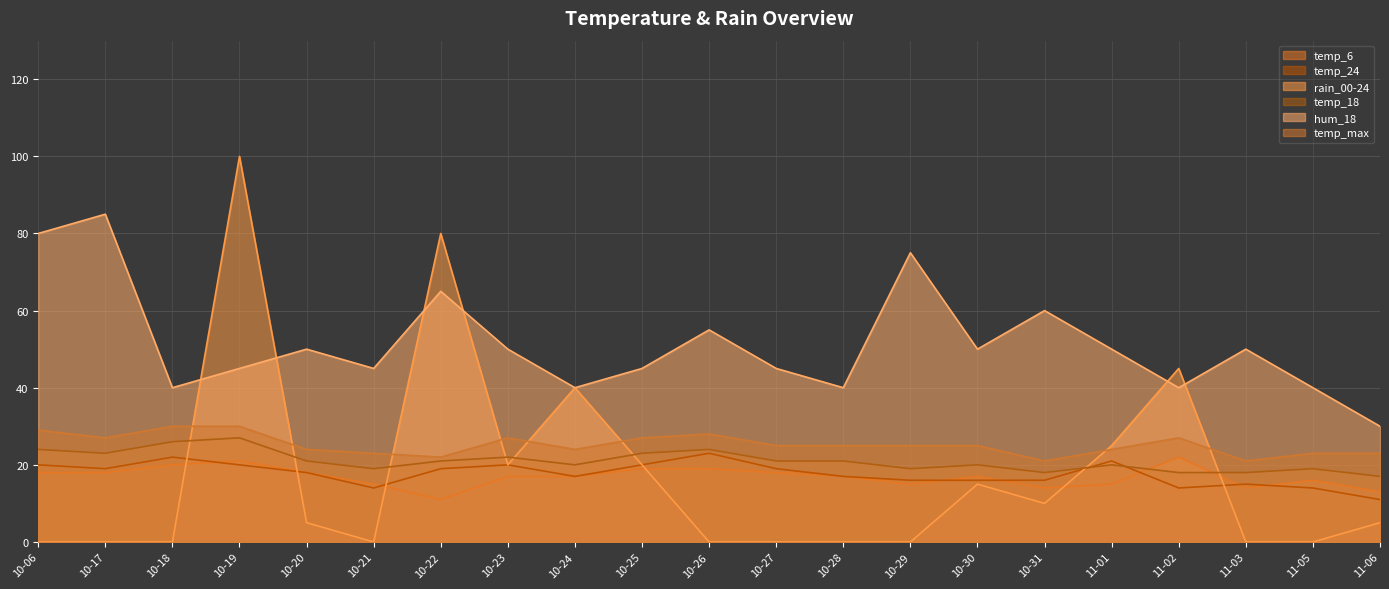

What position from the left is 10-24?

9